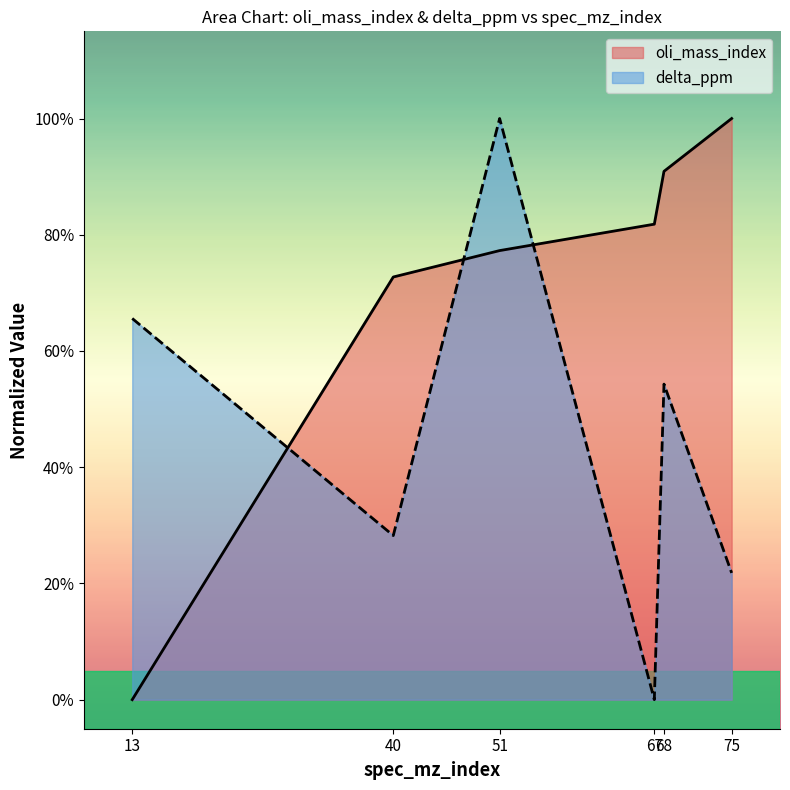

Which series has the largest total across all categories?

oli_mass_index